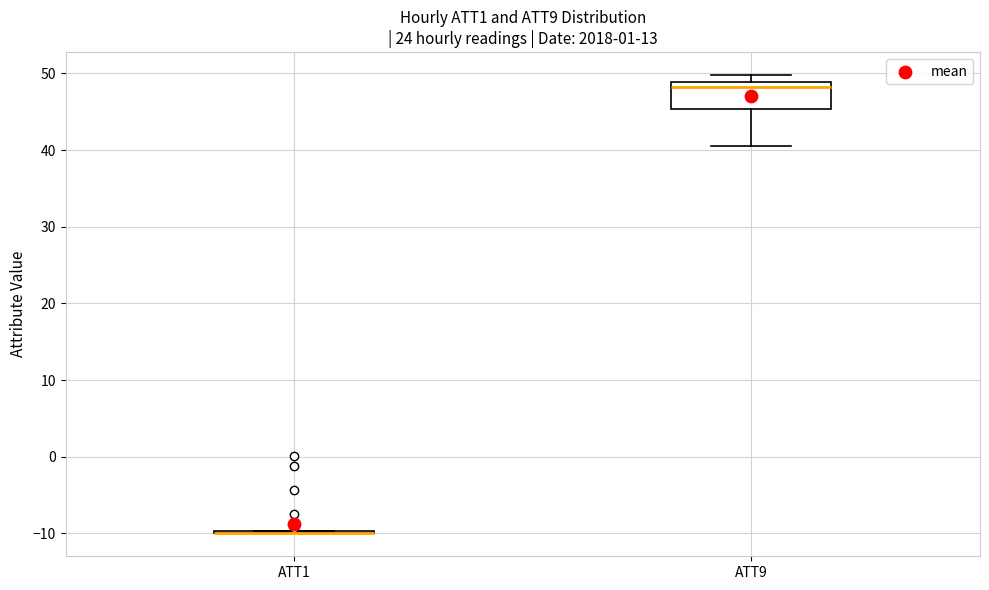

Reading left to right, transcribe this box plot: for each box, give where its median line is, the range the box spans, and where its two whiskers end, as read against the y-axis. The values are not printed on the chart, so give them approximately, as read against the axis.

ATT1: box collapsed to a line at -10, whiskers -10 to -10
ATT9: median 48, box 45 to 49, whiskers 40 to 50